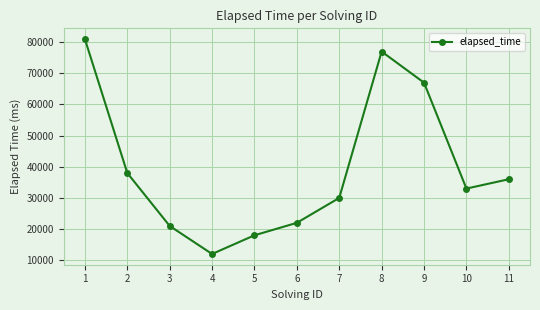

What is the sum of all values?

435000